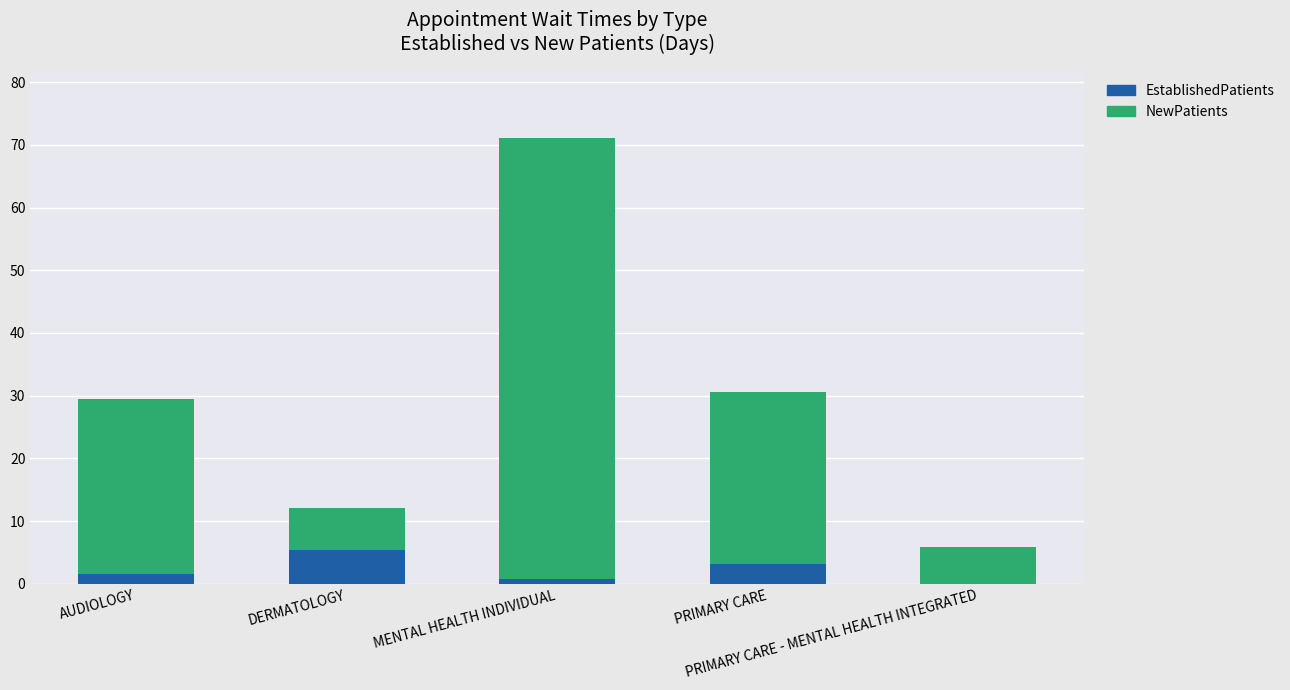

What is the maximum value for EstablishedPatients?

5.3